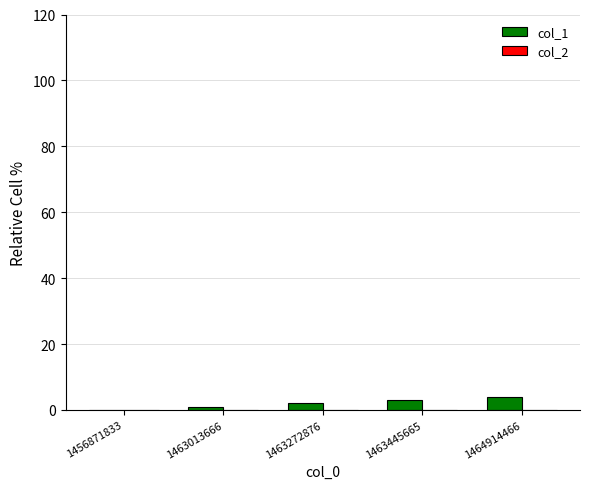

What is the greatest value displayed?

4